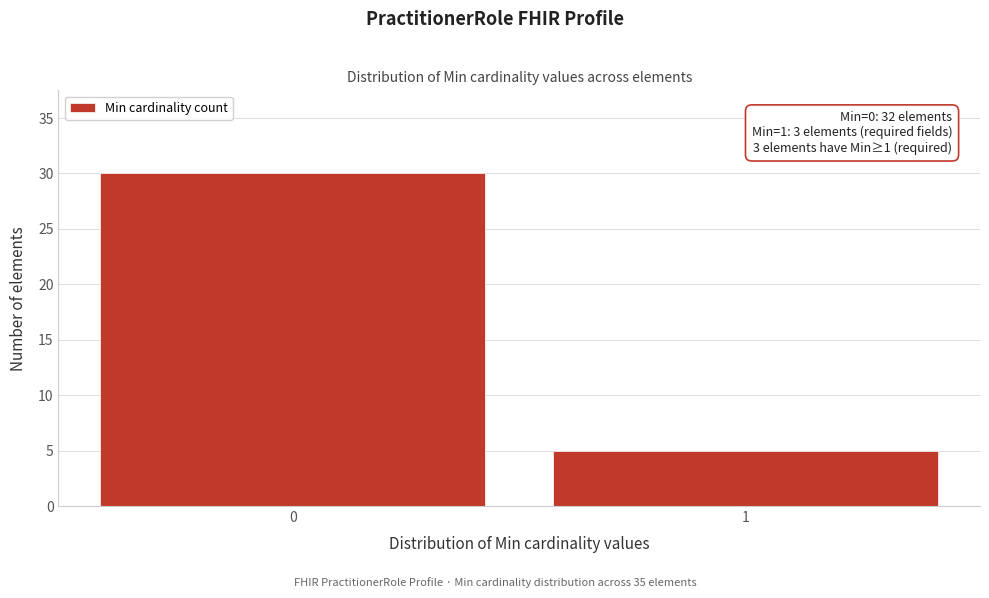

Reading left to right, transcribe all the data shown in this chart.

30	5